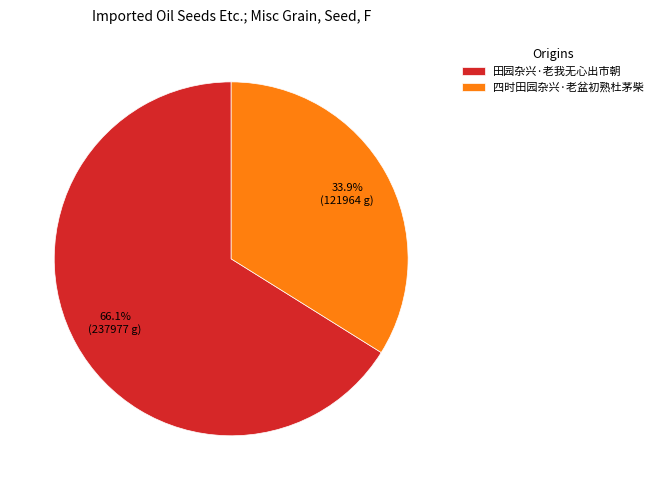

Between 田园杂兴·老我无心出市朝 and 四时田园杂兴·老盆初熟杜茅柴, which is larger?

田园杂兴·老我无心出市朝